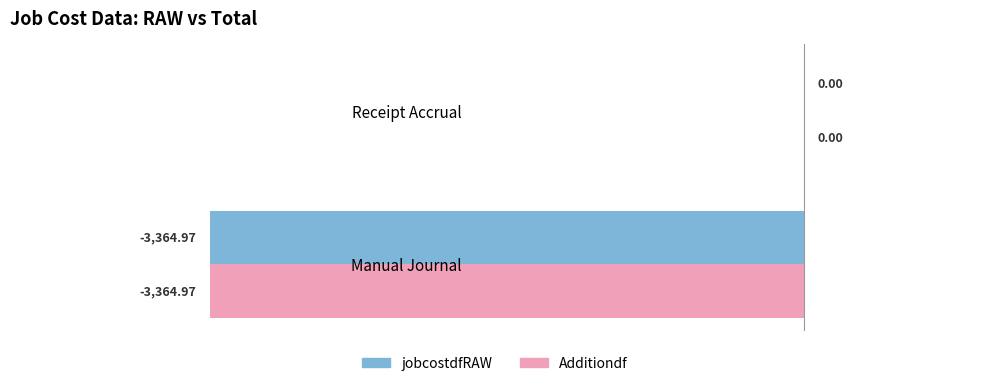

What is the sum of all Additiondf values?

-3365.0